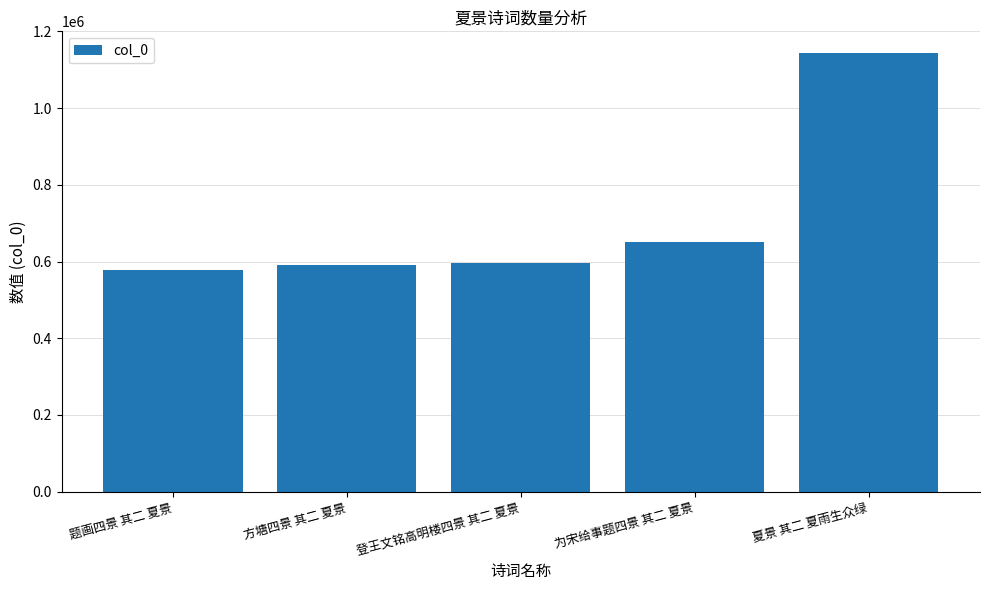

At which label is the value closest to 860787?

为宋给事题四景 其二 夏景